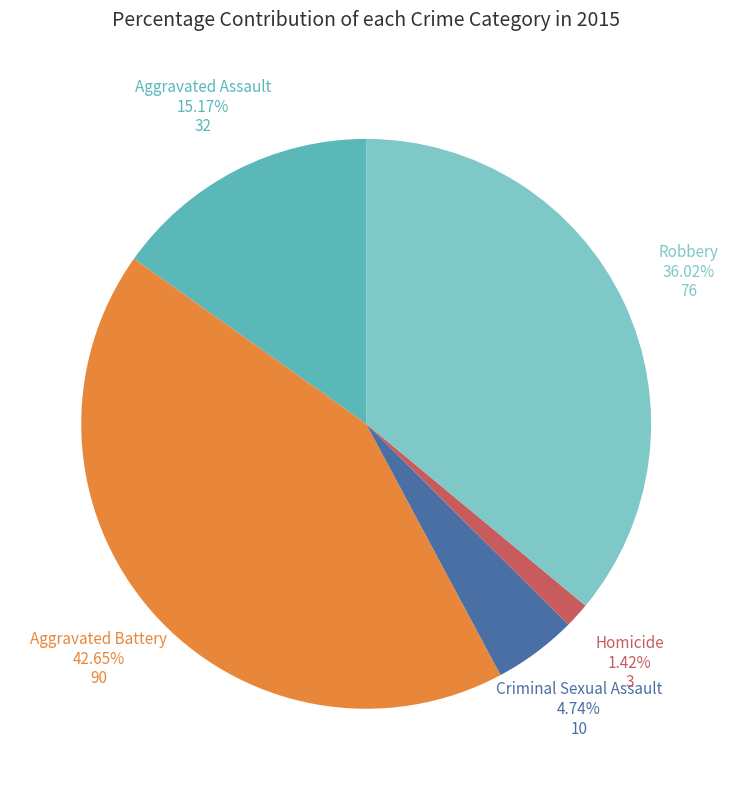

Which slice is the smallest?

Homicide